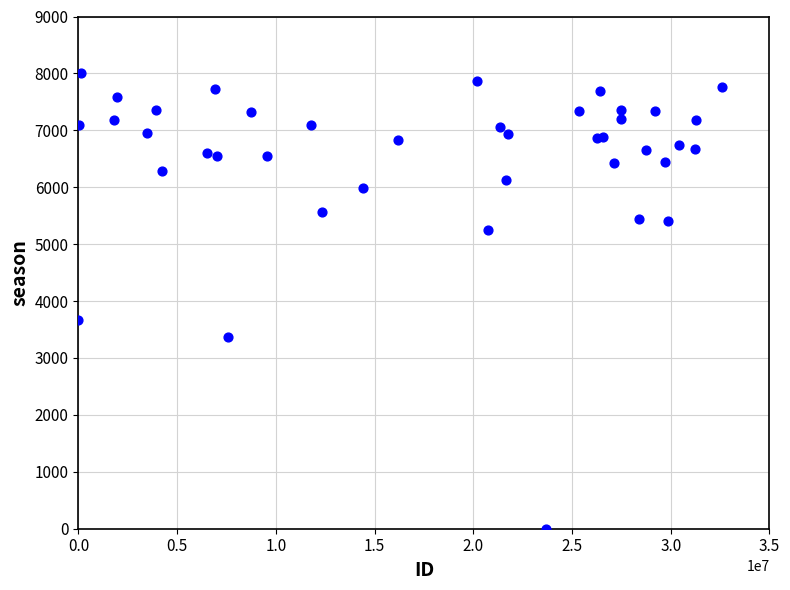

What Y value in the scatter plot is closest to 4004?

3664